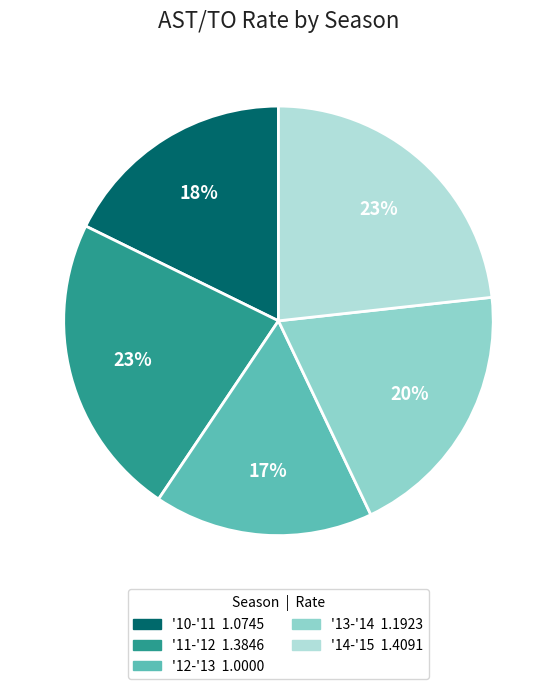

To the nearest percent, what percentage of the pie is '12-'13?

17%